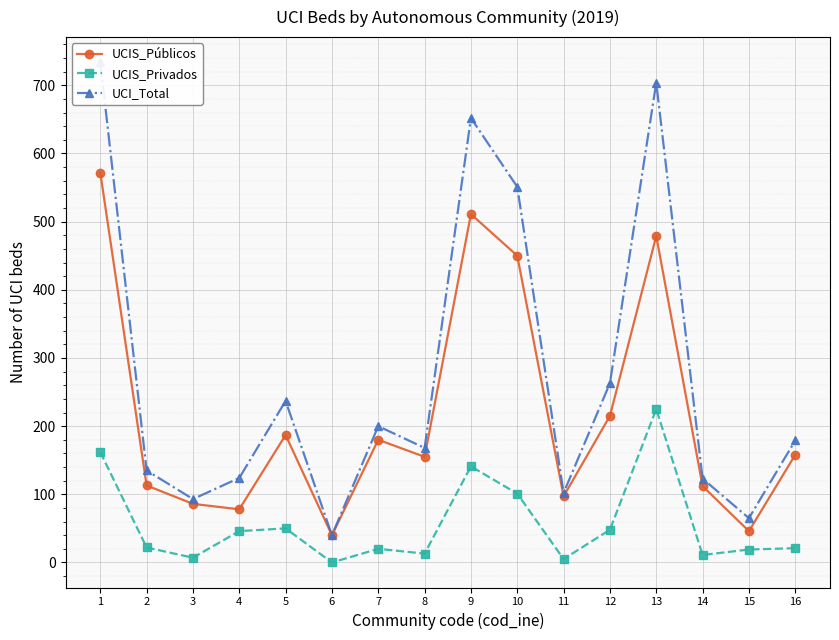

The UCI_Total series shows 168 at 8. True or false?

True